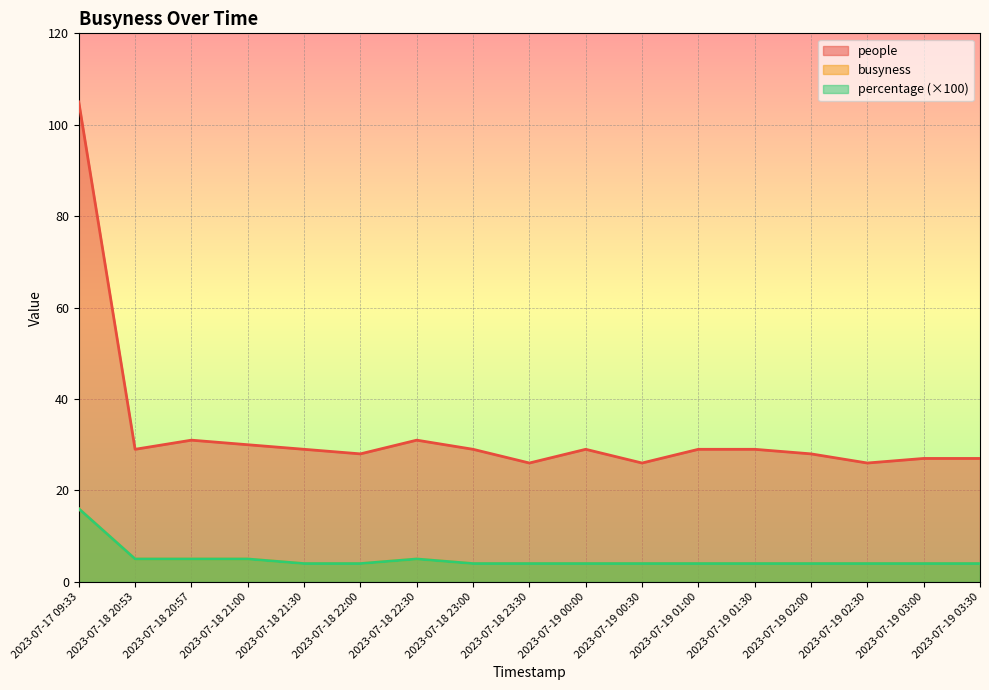

What is the maximum value for people?

105